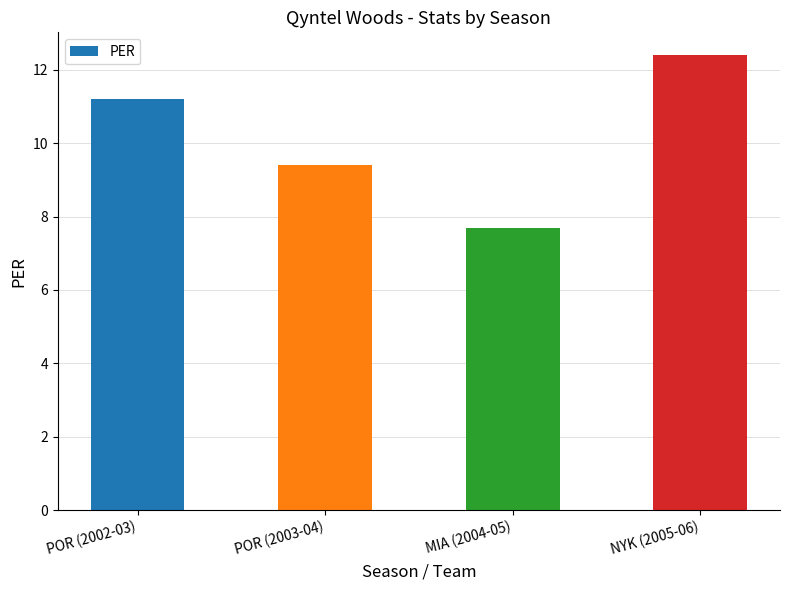

The chart shows a value of 7.7 at MIA (2004-05). True or false?

True